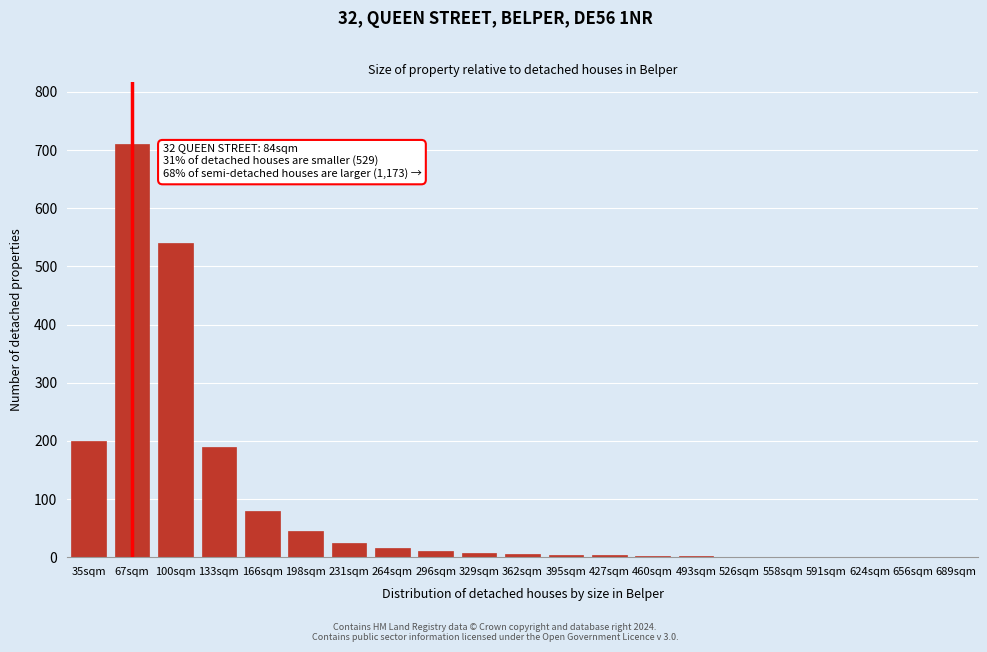

What is the greatest value displayed?

710